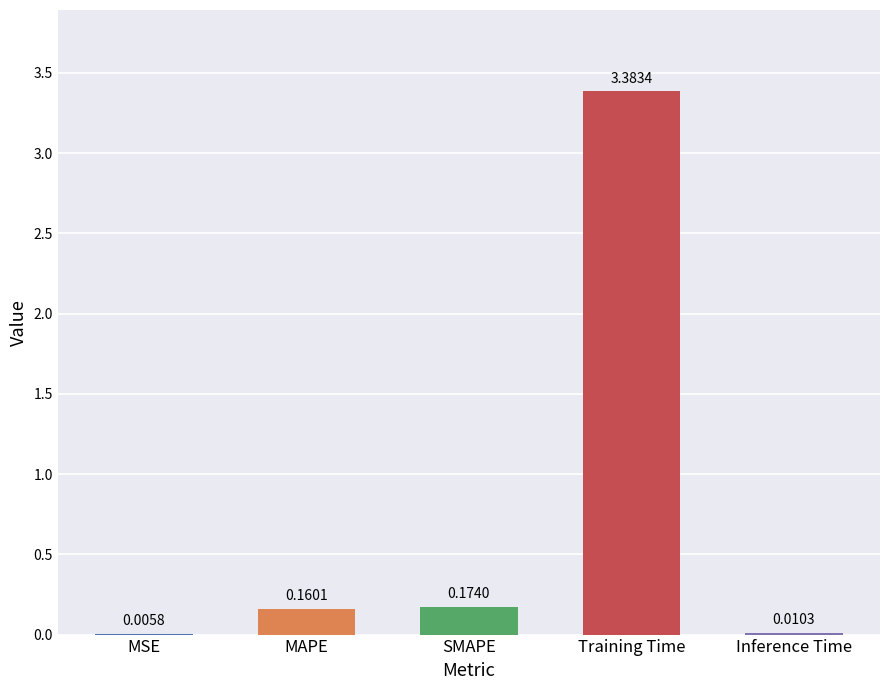

Which category has the highest value across all series?

Training Time